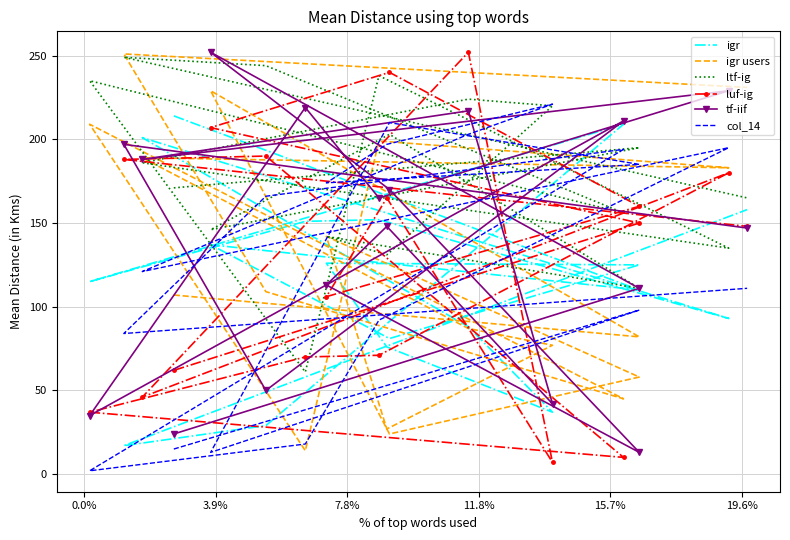

Does the chart have visible grid lines?

Yes